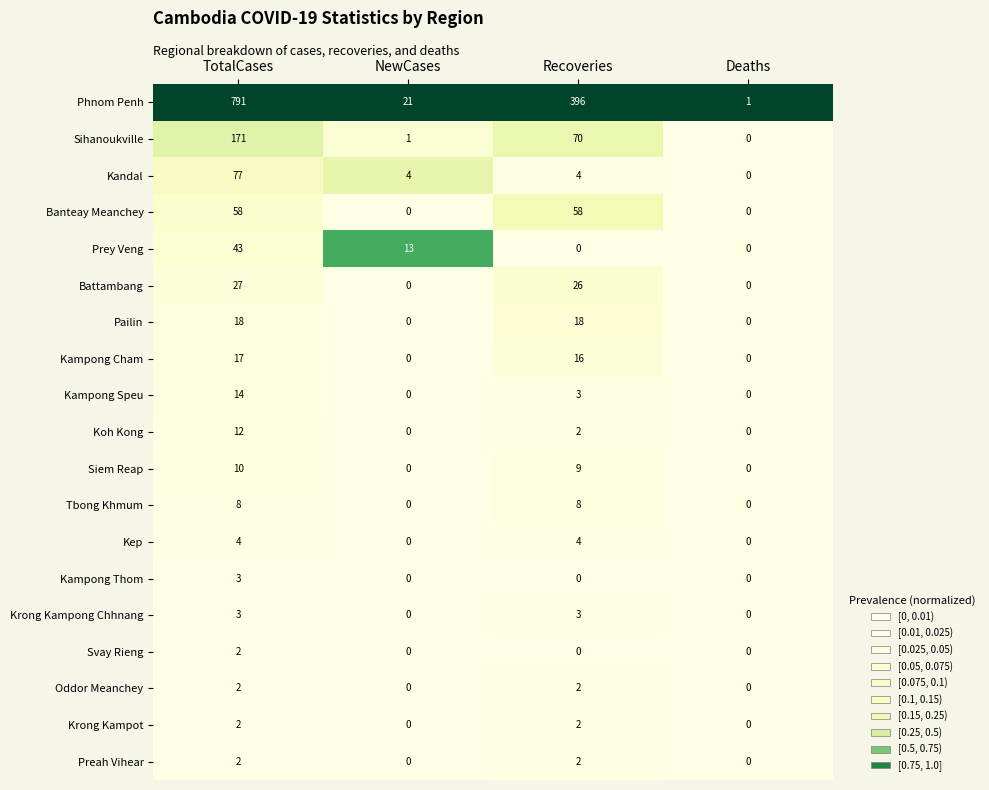

List the labels in order of Phnom Penh value, smallest first.

Deaths, NewCases, Recoveries, TotalCases